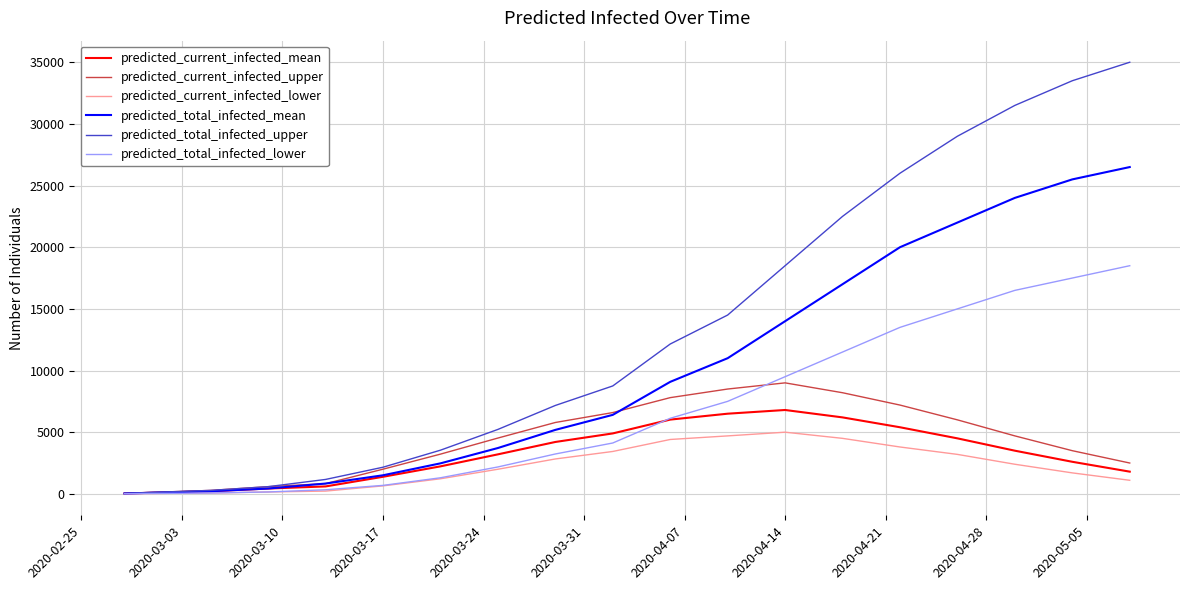

Which series has the largest total across all categories?

predicted_total_infected_upper